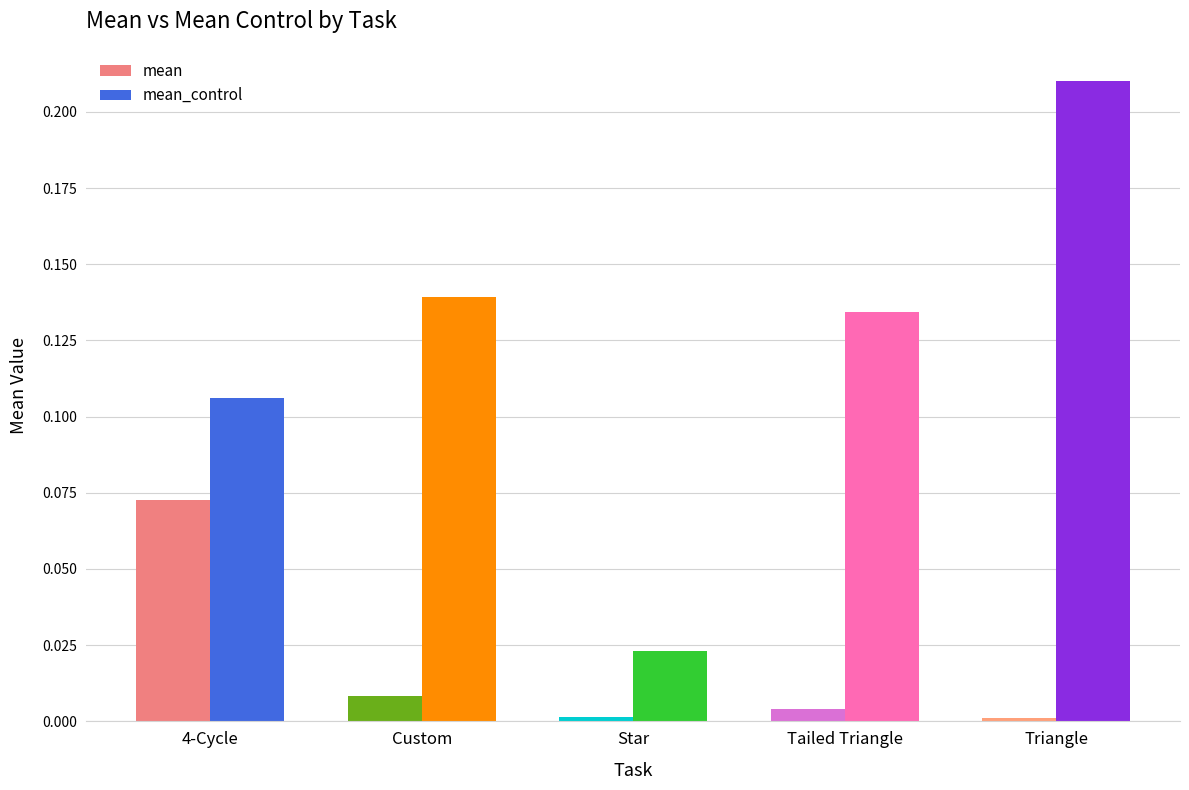

At which category does the chart reach its peak across all series?

Triangle